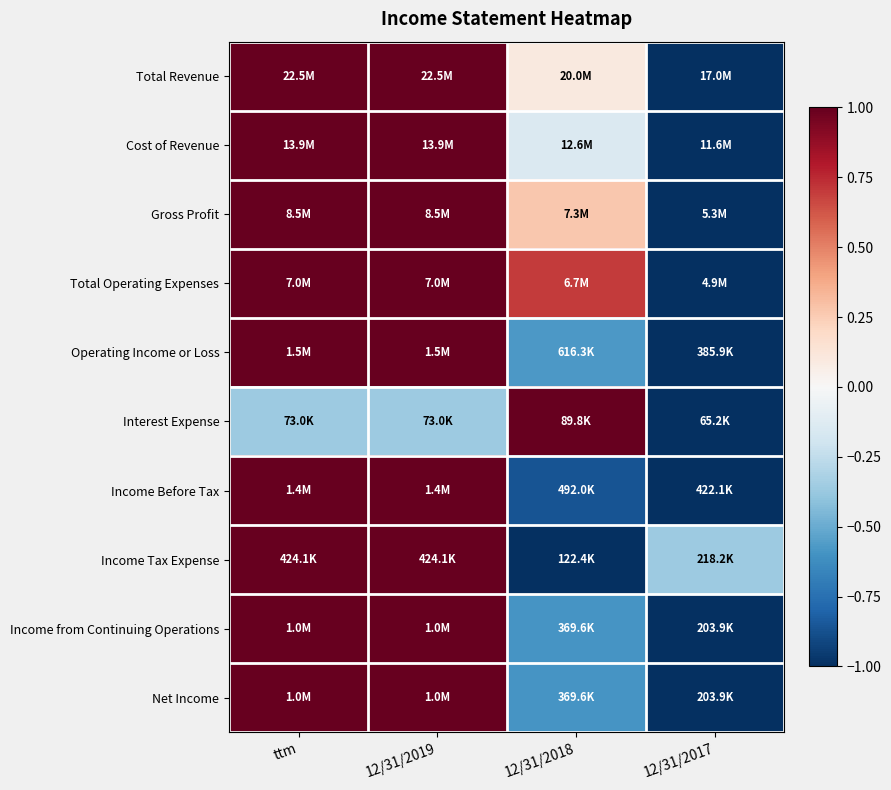

At how many categories does at least one series exceed 0?

3